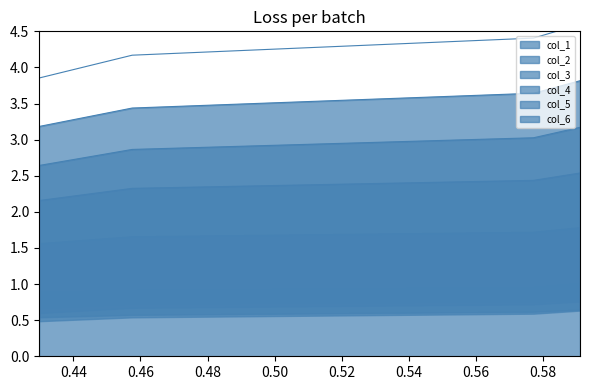

What is the difference between the second highest and second lowest values in the col_3 series?

0.1